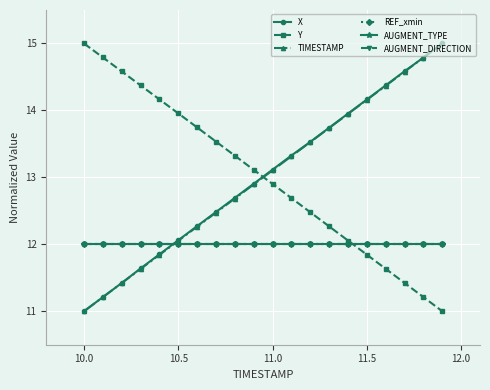

How many lines are shown in the chart?

6